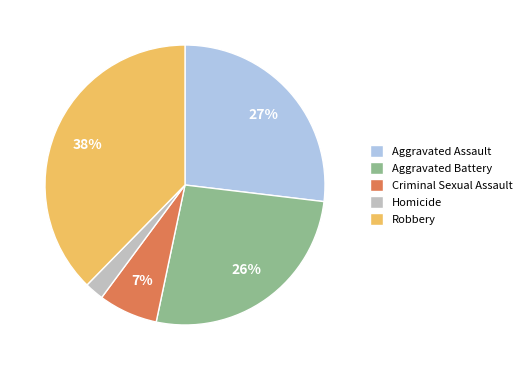

Which has a higher value, Criminal Sexual Assault or Homicide?

Criminal Sexual Assault